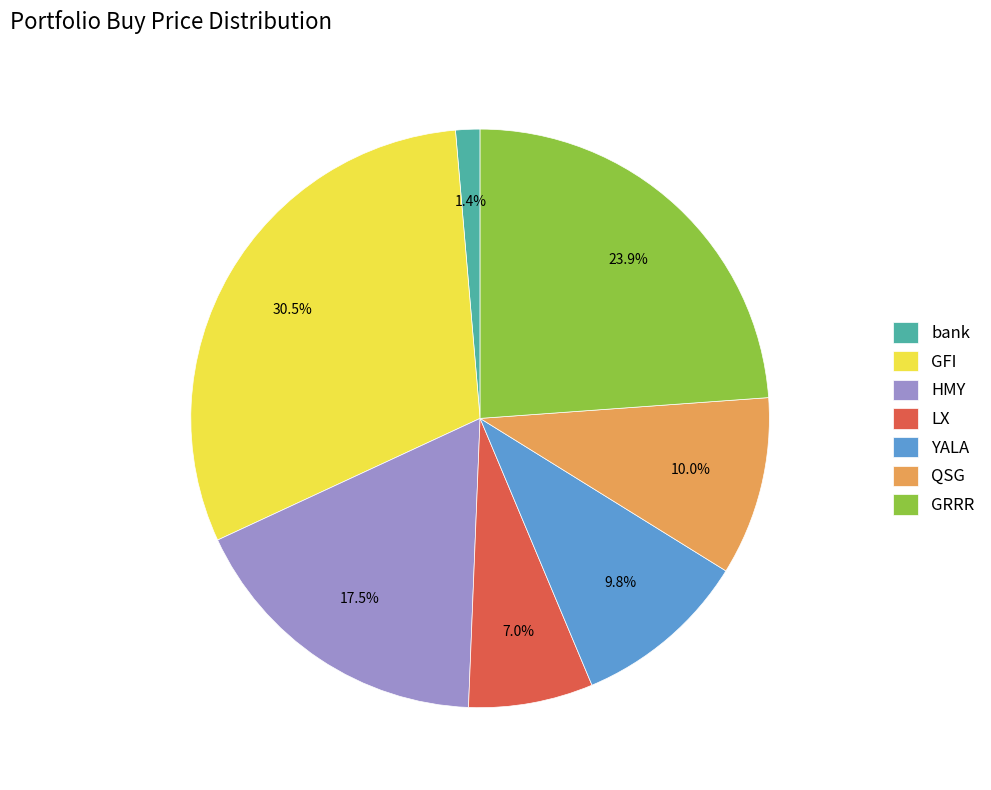

How much of the chart is everything except LX?

93.0%